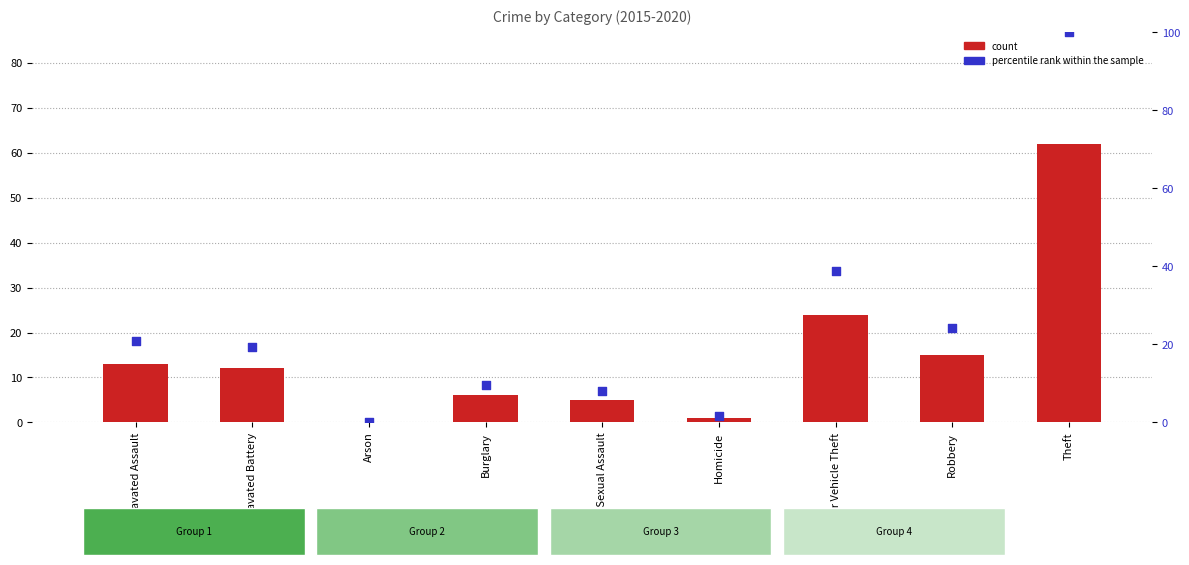

At how many categories does at least one series exceed 25?

2